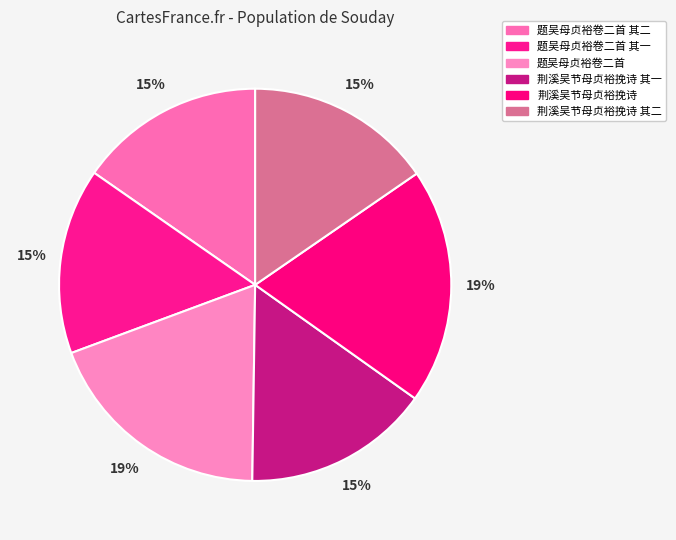

Count the number of slices in the pie.

6